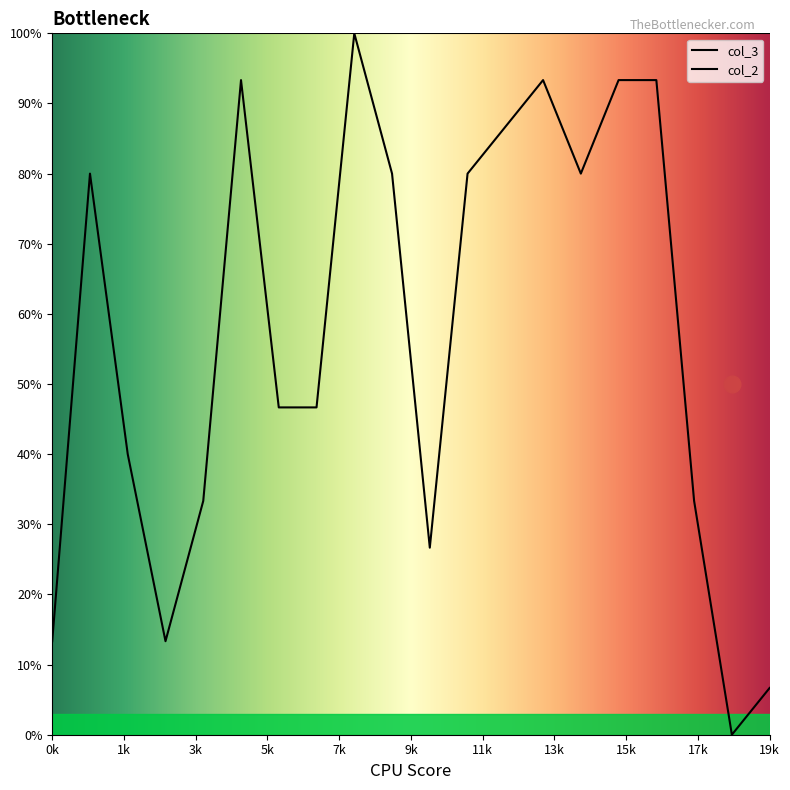

Does the chart display data point markers on the line(s)?

No